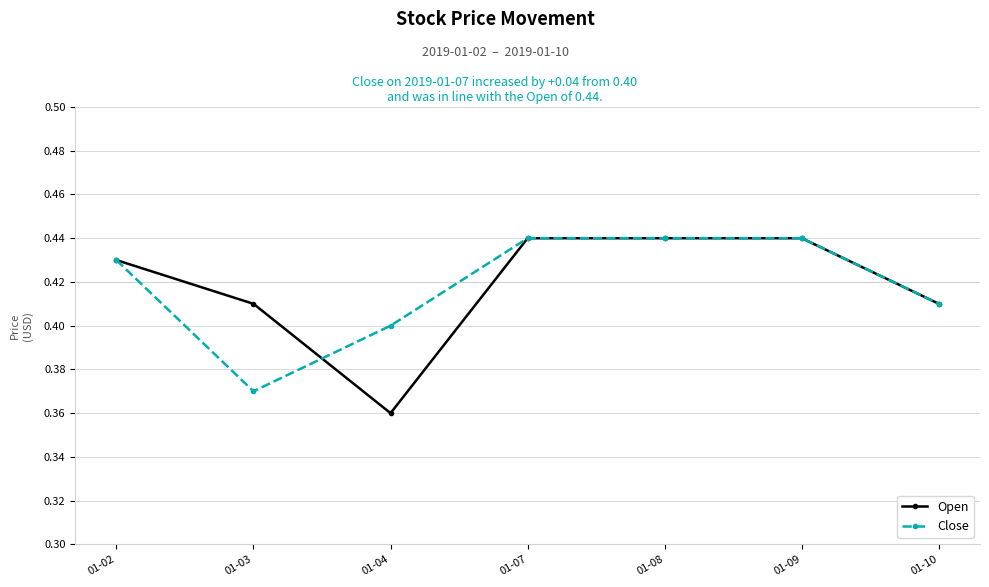

How many Open values are between 0 and 1?

7